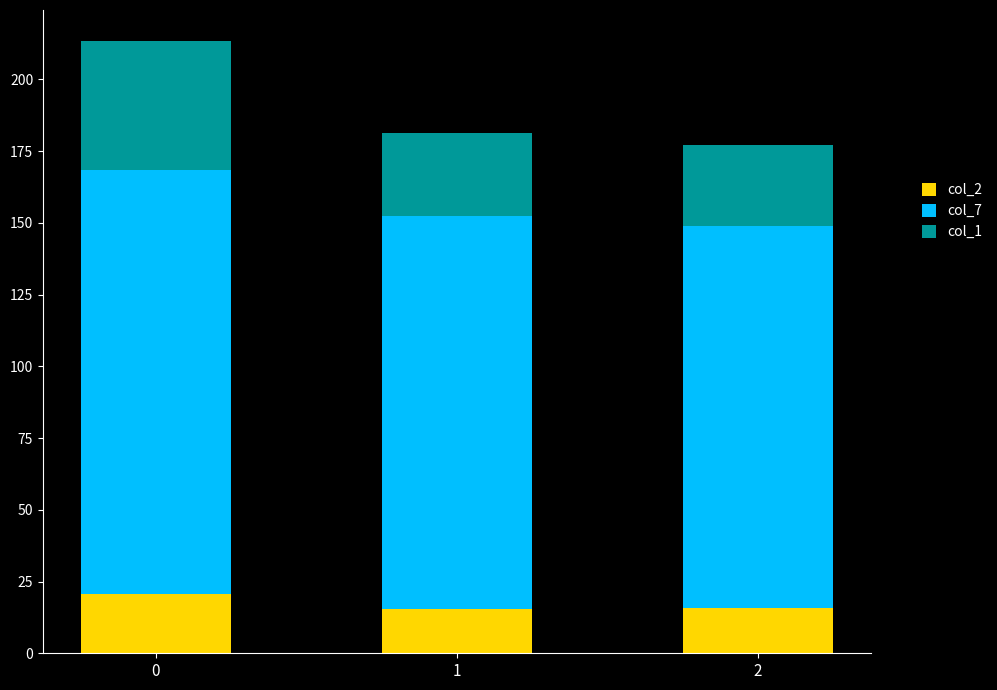

Are the bars grouped side by side (vs. stacked)?

No